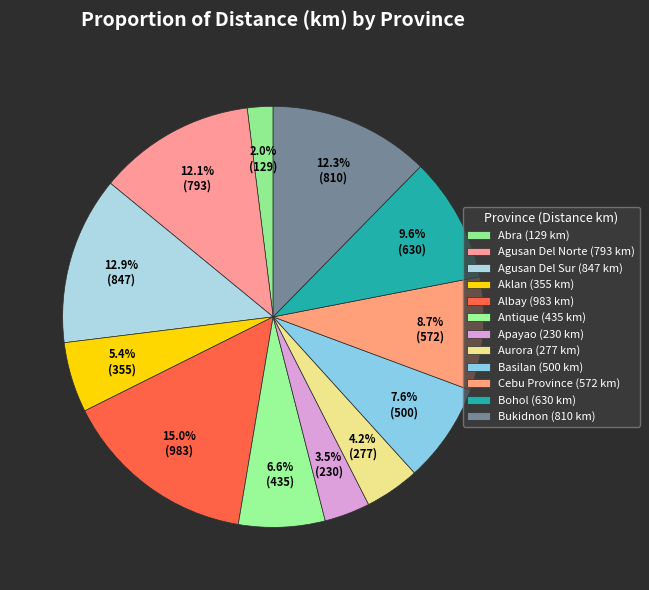

Which slice is the largest?

Albay